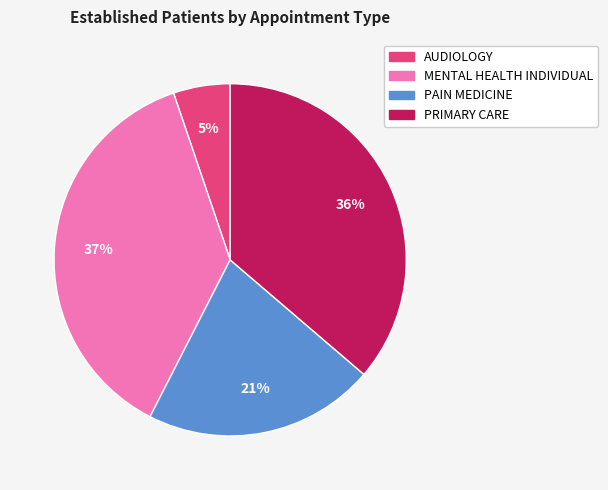

To the nearest percent, what is the average slice percentage?

25%